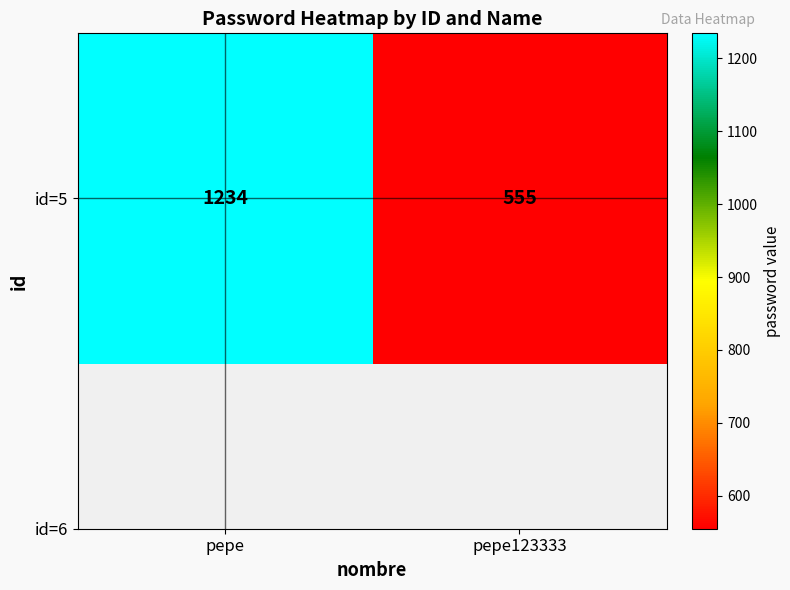

At which category does the chart reach its minimum across all series?

pepe123333